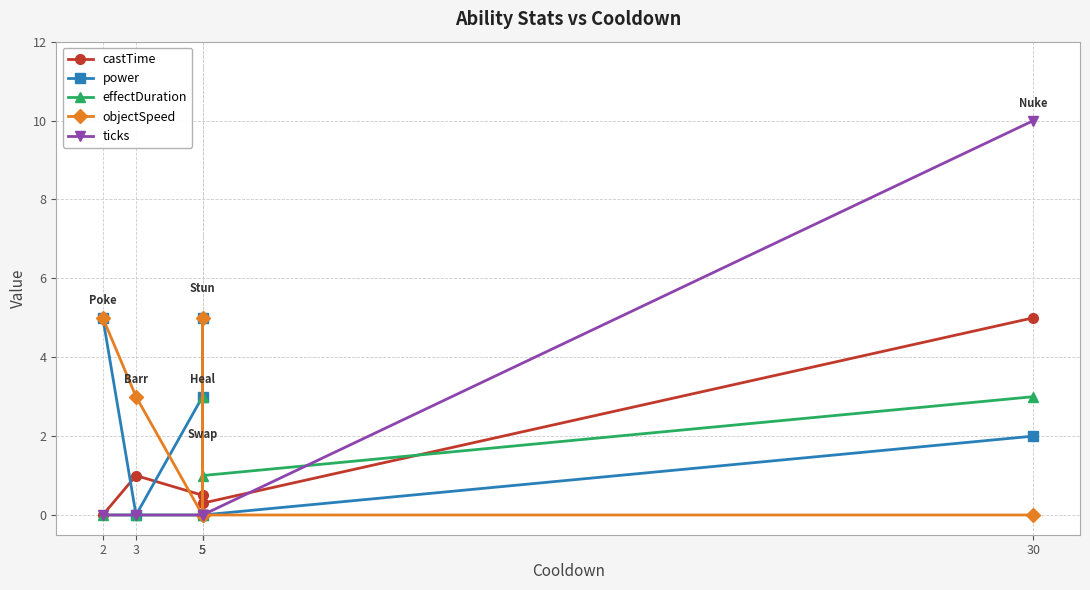

Does the chart display data point markers on the line(s)?

Yes